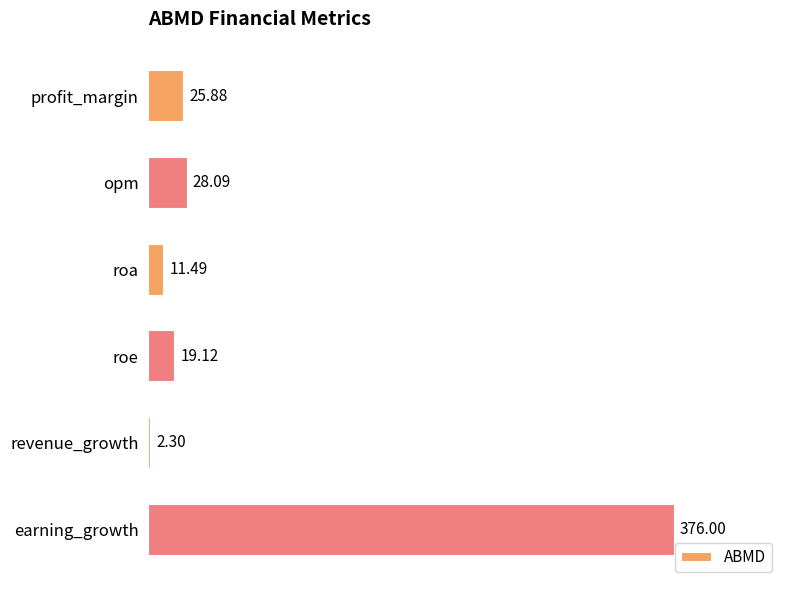

Between earning_growth and roa, which is larger?

earning_growth